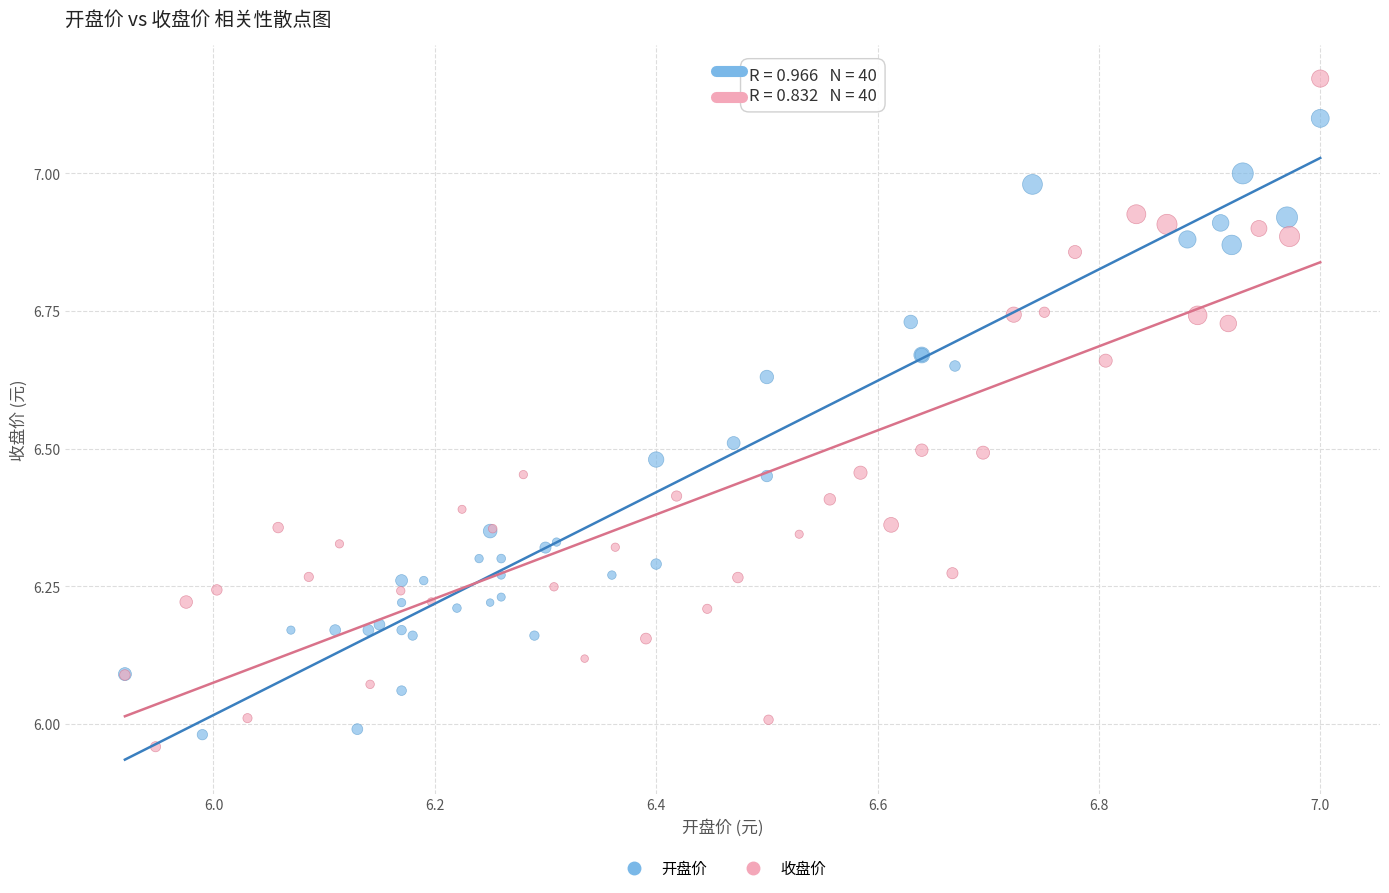

Which series has the largest Y range (max minus min)?

收盘价